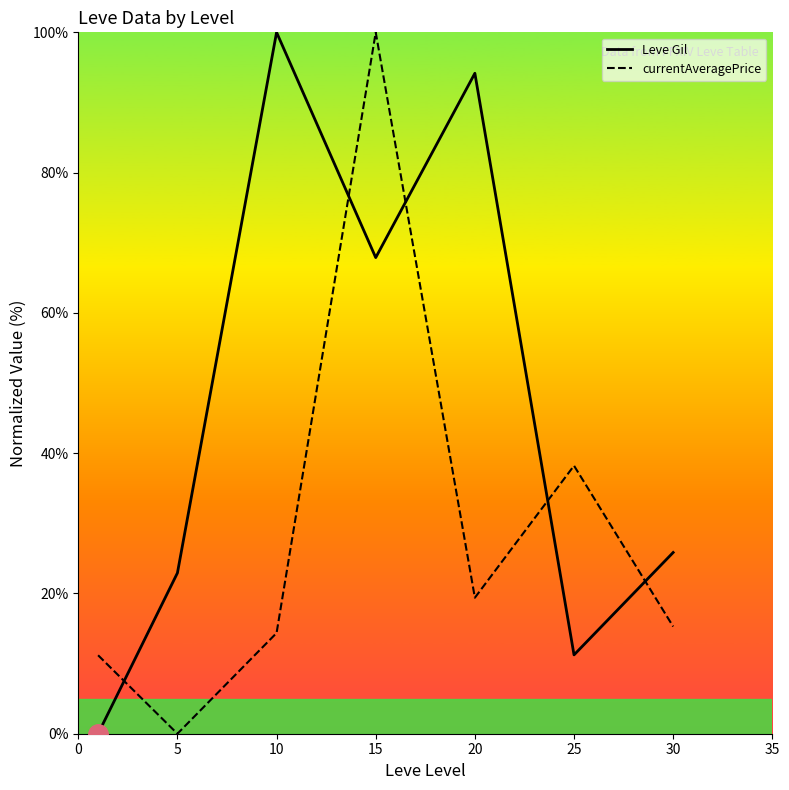

What is the difference between the maximum and minimum values in the currentAveragePrice series?

100.0